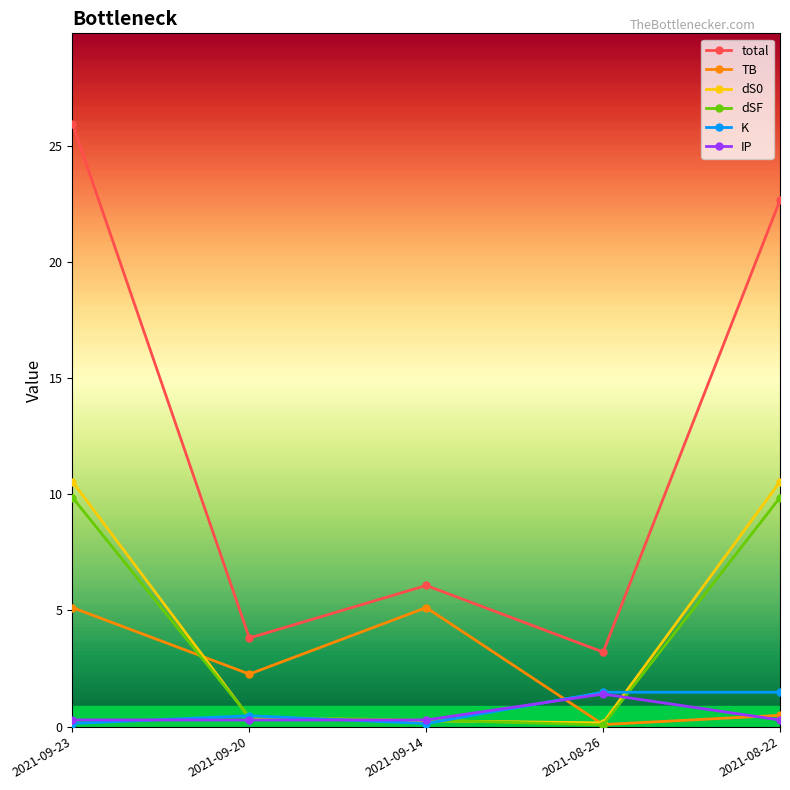

What is the difference between the highest and lowest values at 2021-08-26?

3.1